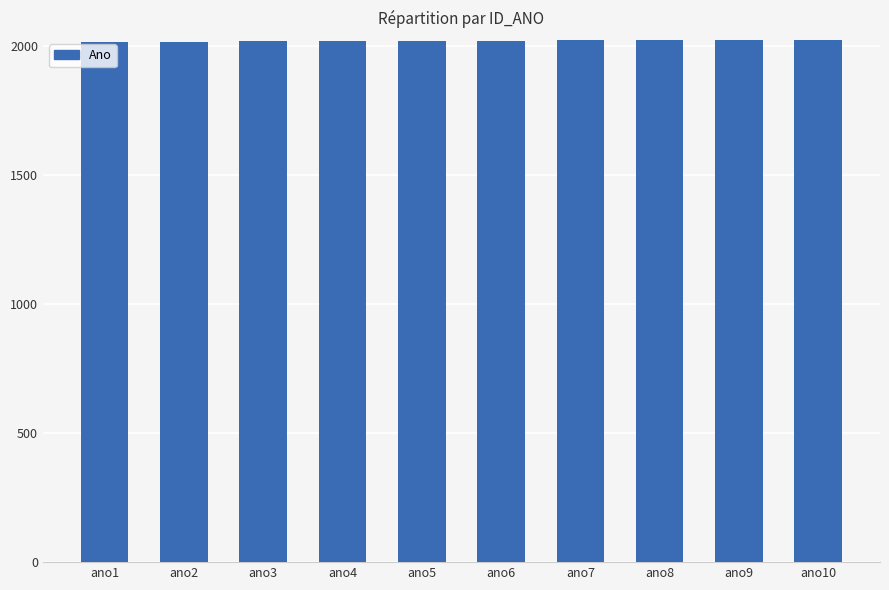

What is the sum of all values?

20195